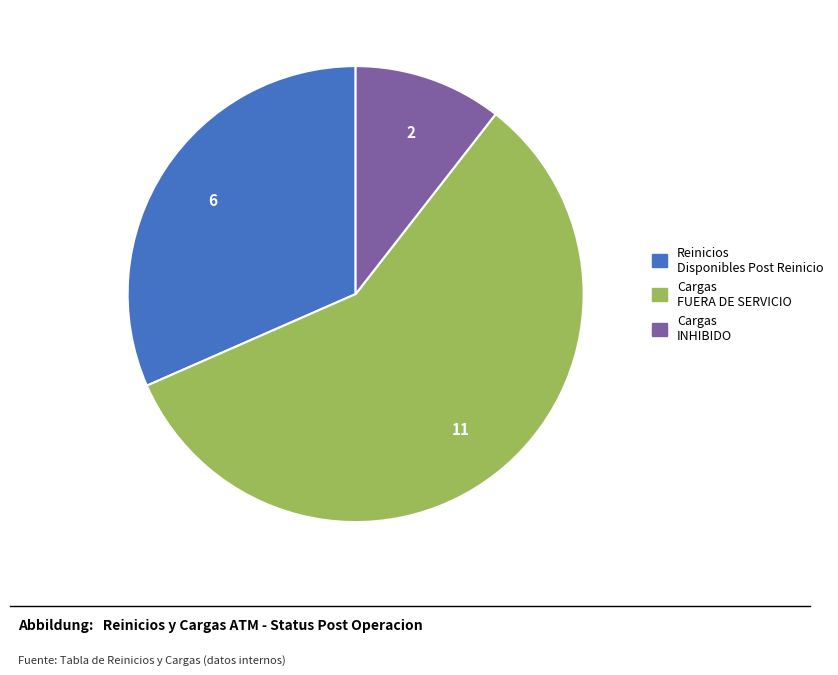

How many slices are in this pie chart?

3